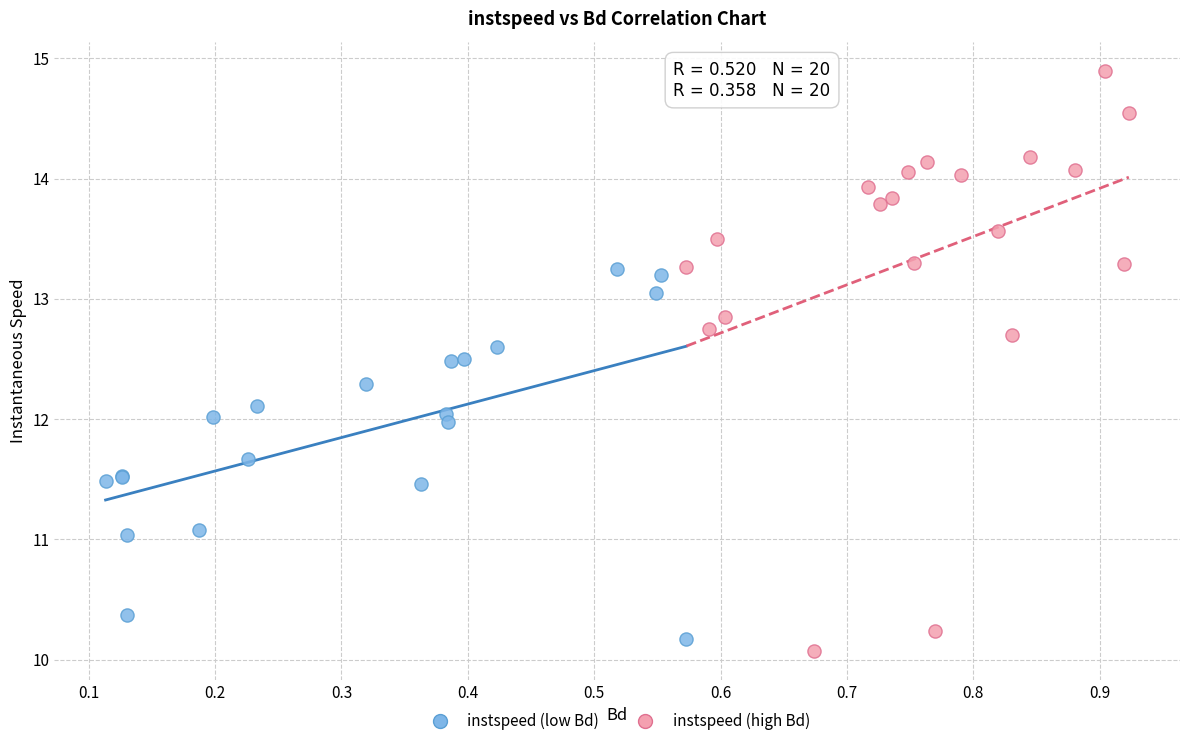

Which series reaches the maximum Y coordinate?

instspeed (high Bd)